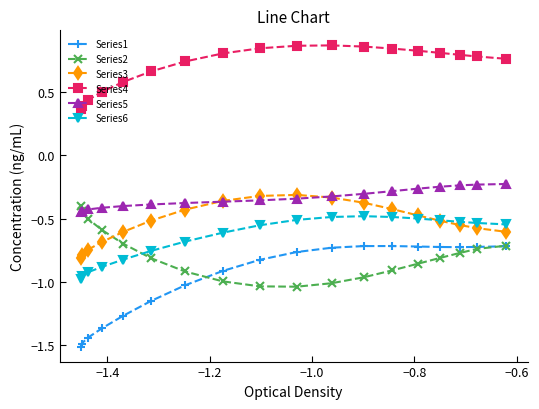

What is the smallest value displayed?

-1.5